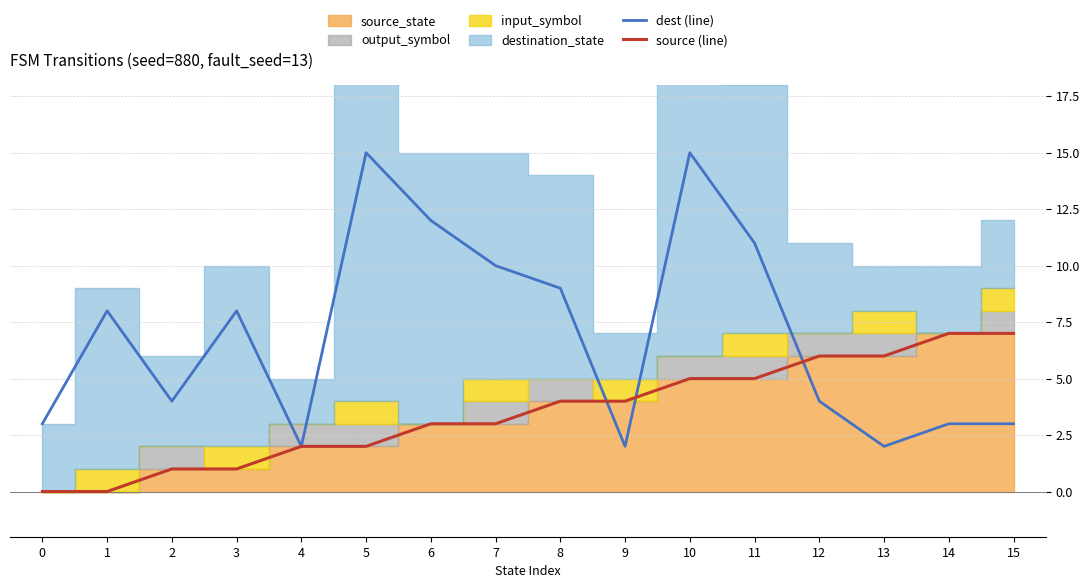

Reading left to right, what are all the values shown in this chart?

dest (line): 3	8	4	8	2	15	12	10	9	2	15	11	4	2	3	3
source (line): 0	0	1	1	2	2	3	3	4	4	5	5	6	6	7	7